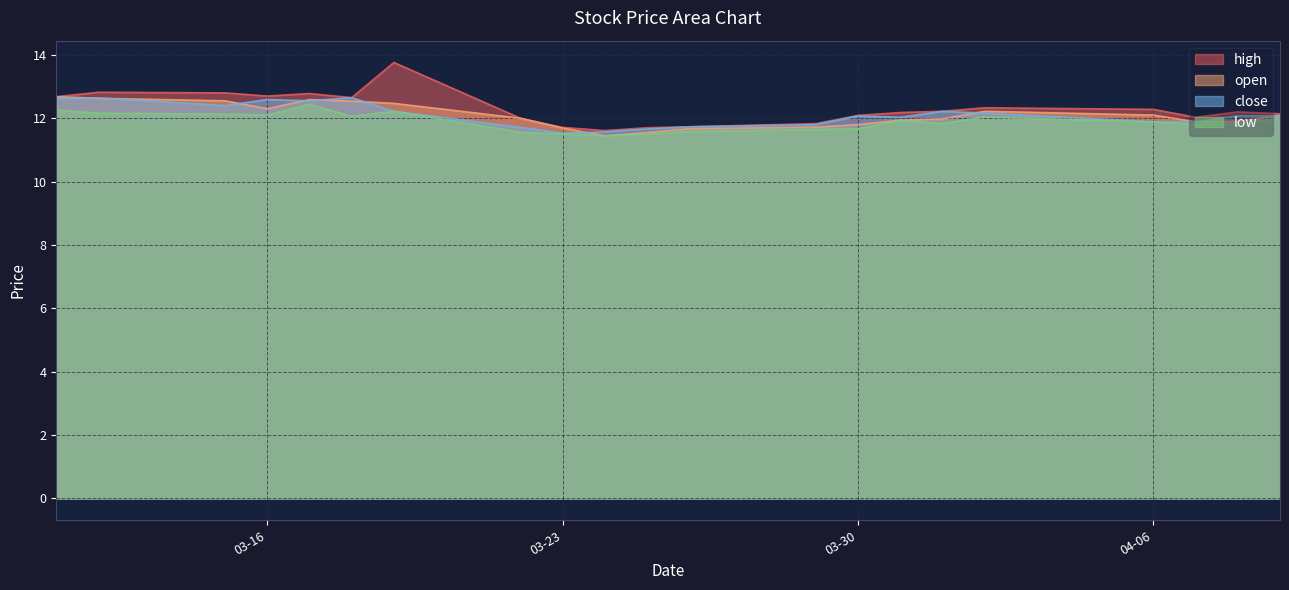

What is the difference between the highest and lowest values at 2021-03-29?

0.2